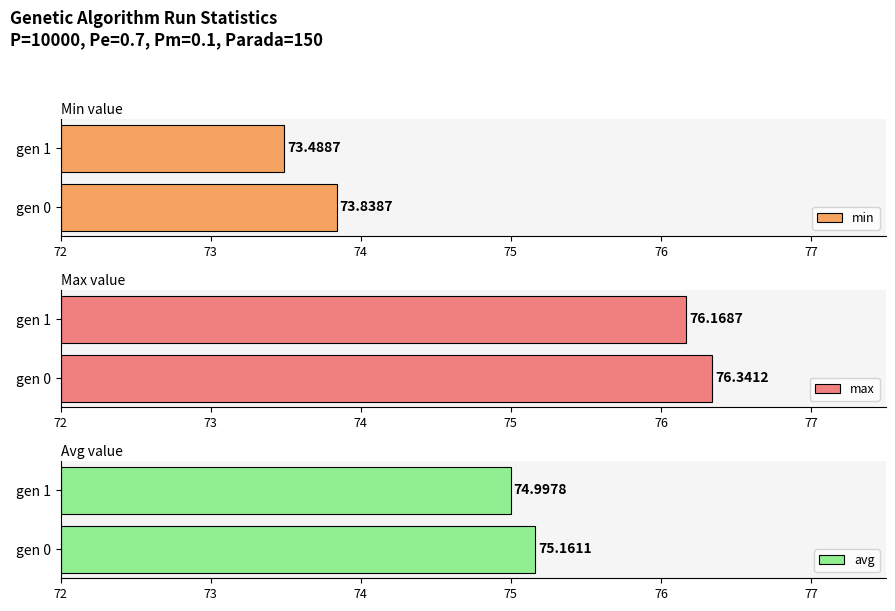

What are all the series names shown in the legend?

min, max, avg